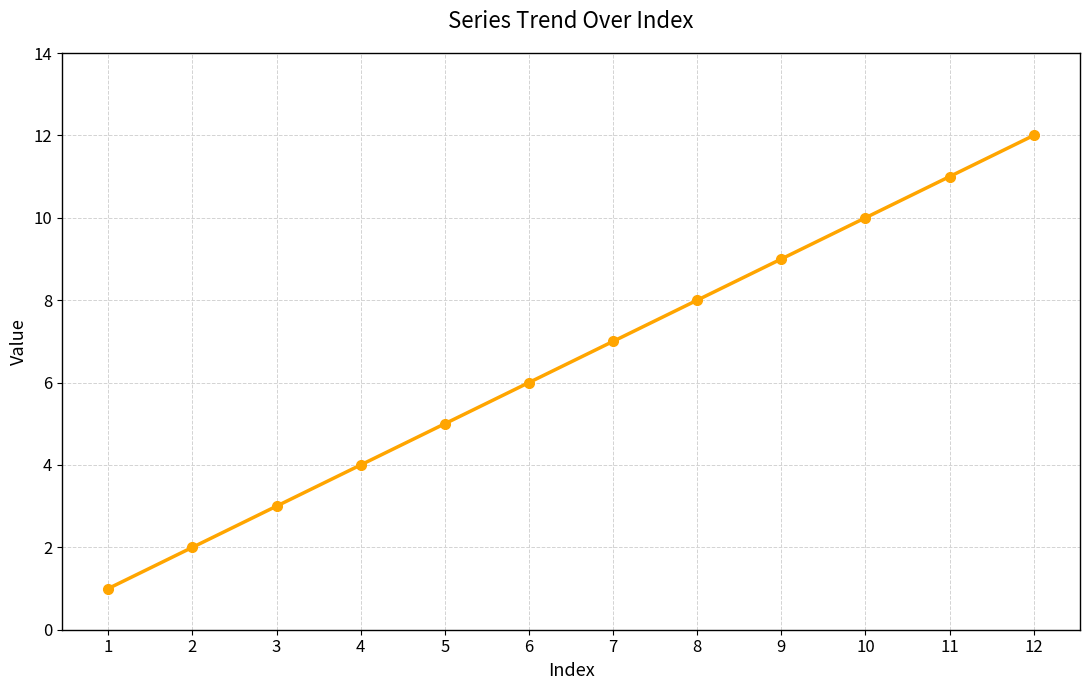

What value does the data have at 9, to the nearest 5?

10